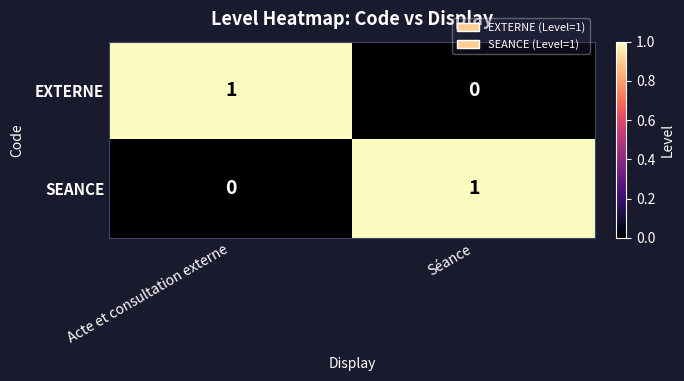

Rank the categories by EXTERNE value from lowest to highest.

Séance, Acte et consultation externe